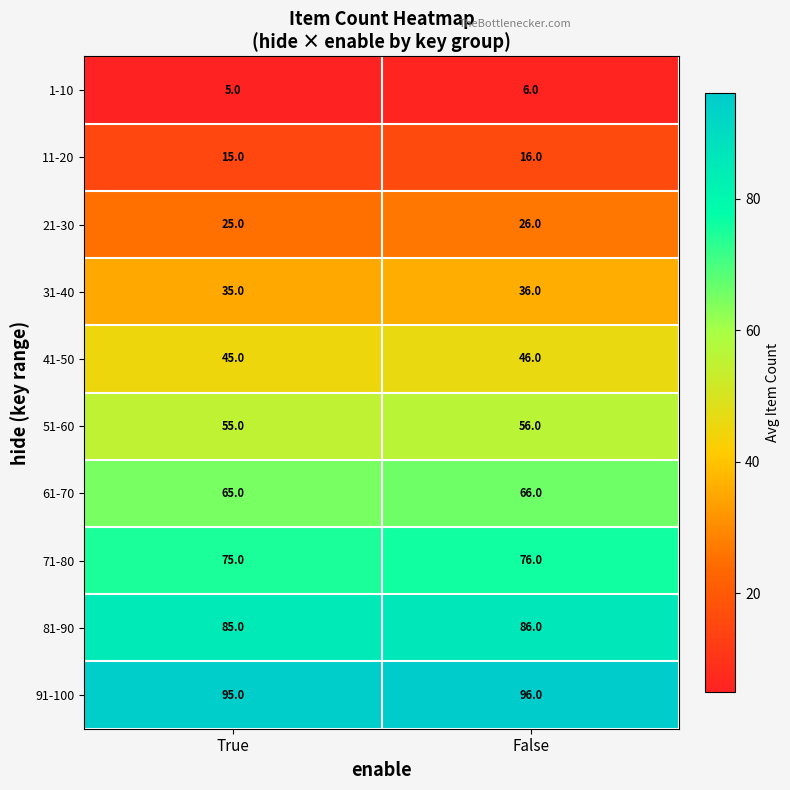

True or false: 41-50 has a value of 45 at True.

True